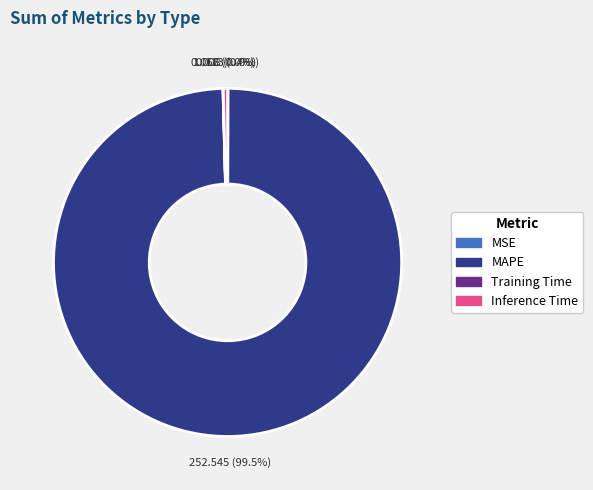

Is there any slice that represents more than half of the pie?

Yes